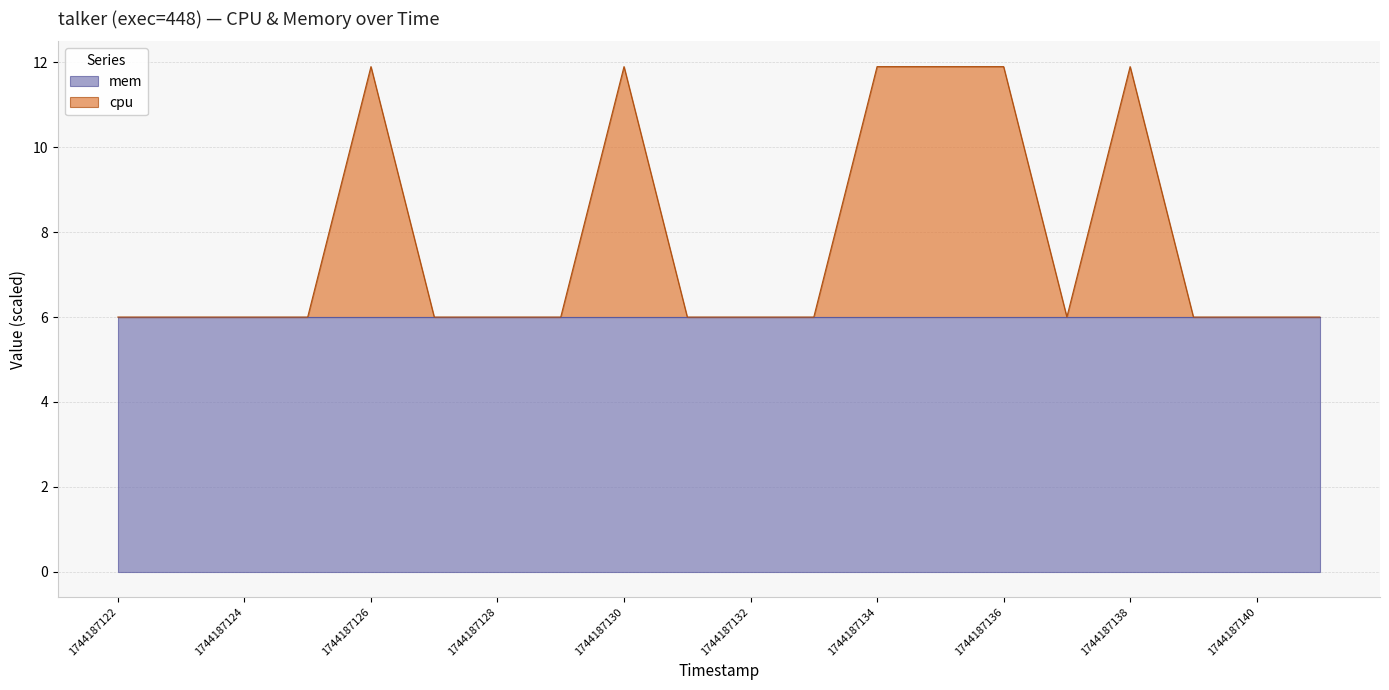

Where is the first local minimum?

1744187137